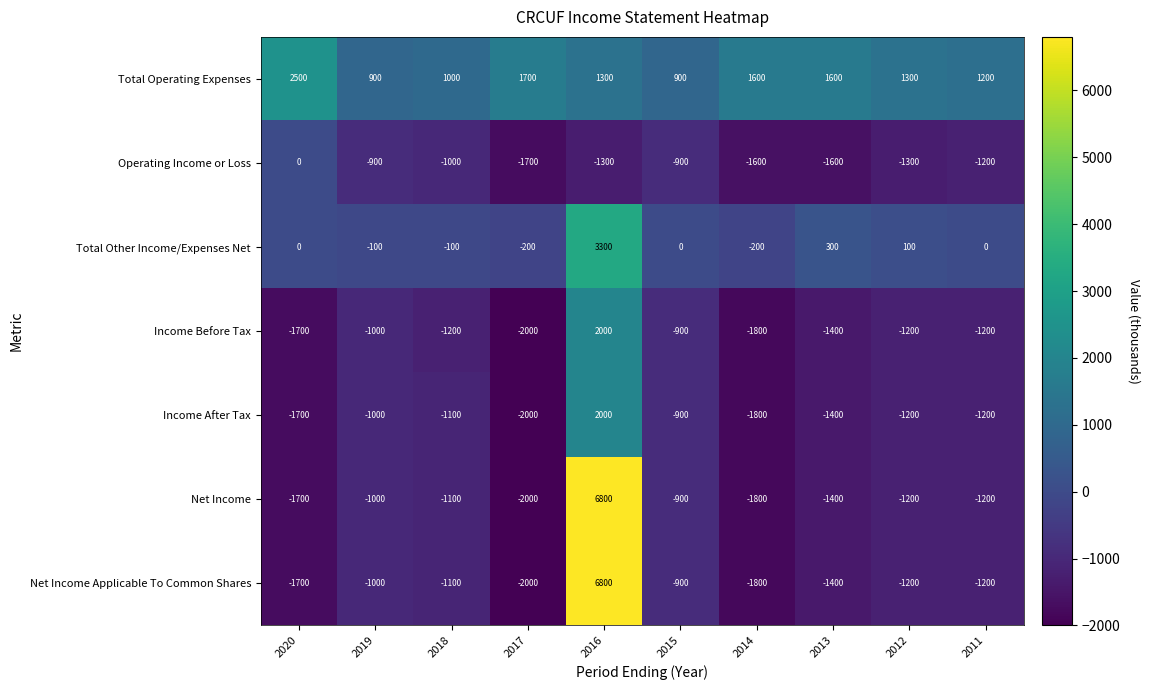

What is the difference between the highest and lowest values at 2016?

8100